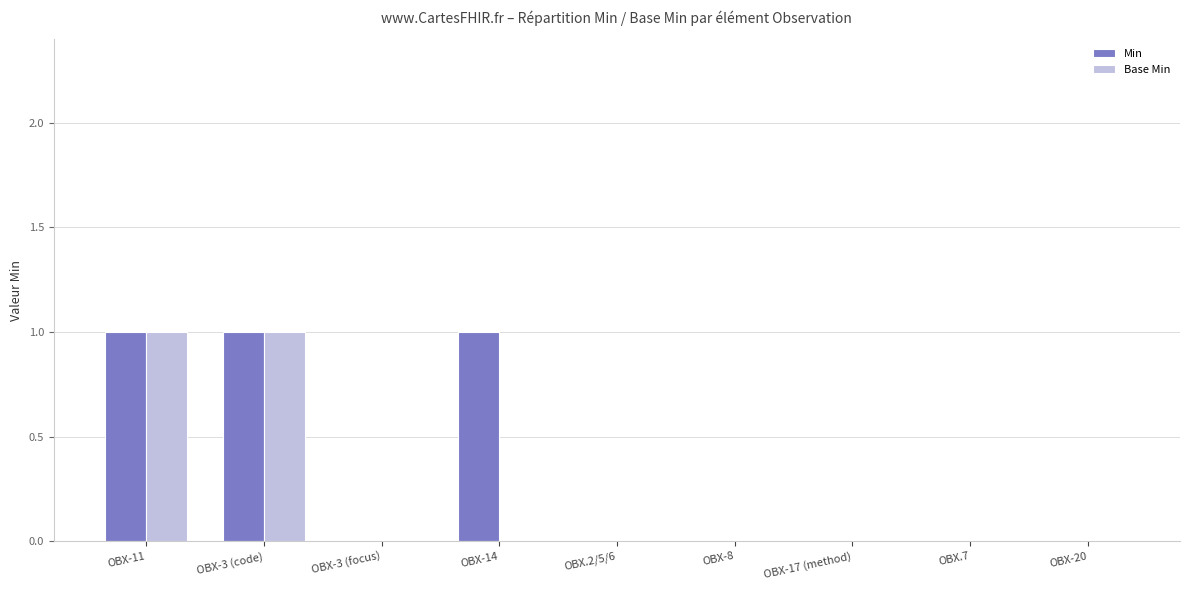

What is the sum of all Base Min values?

2